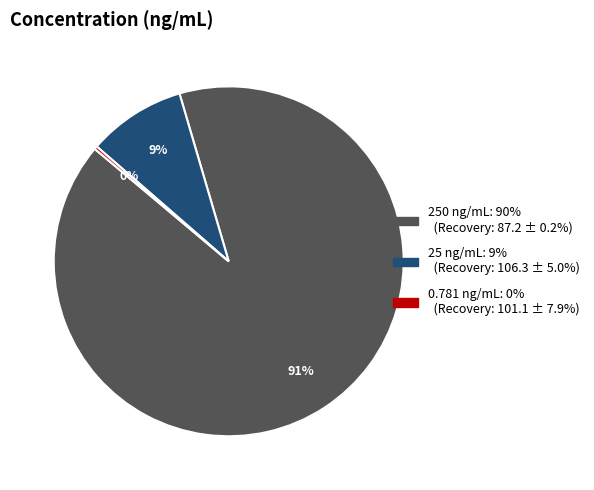

Between 25 ng/mL and 0.781 ng/mL, which is larger?

25 ng/mL